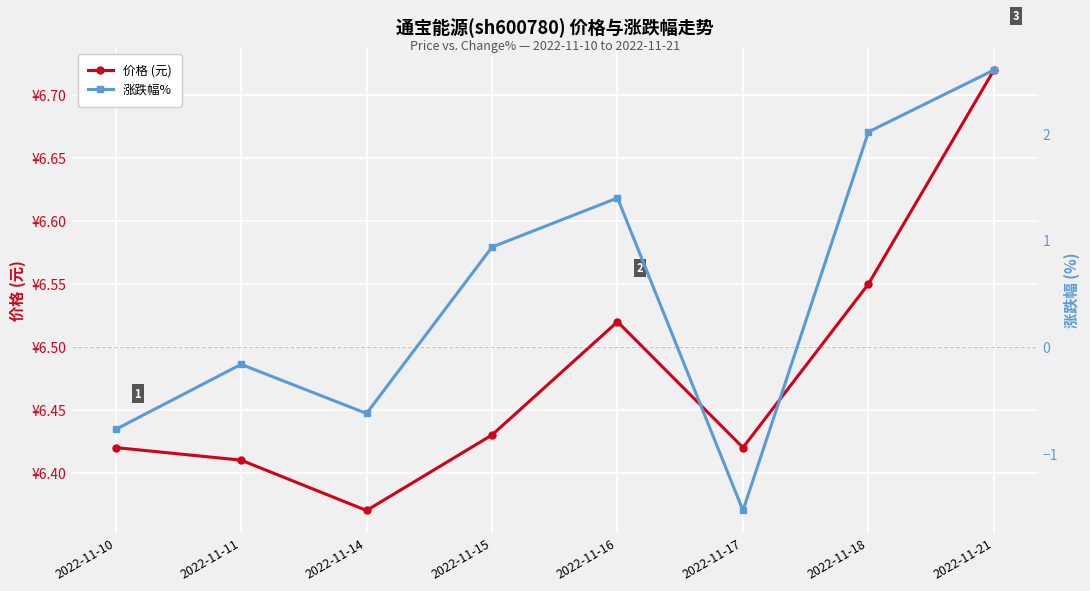

Is this an area chart (filled region under the line)?

No